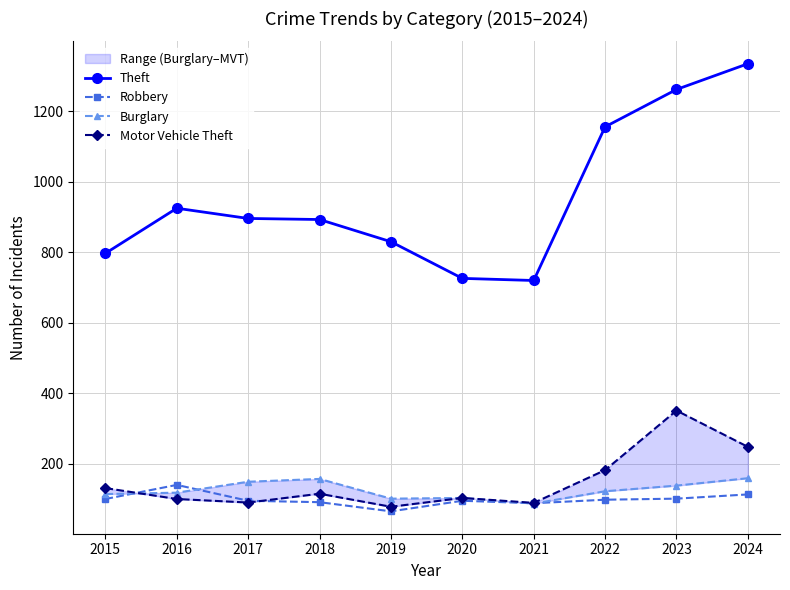

Count the number of data series in this chart.

4